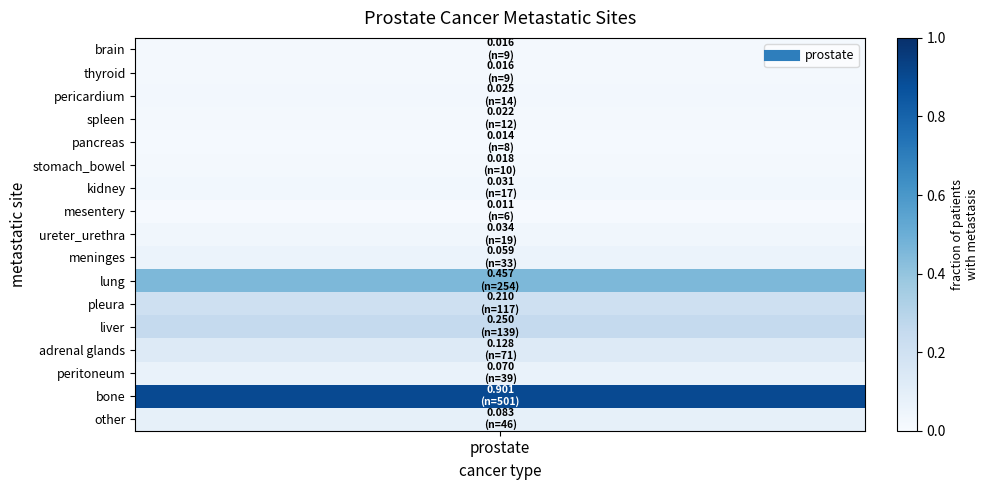

Which category has the lowest value across all series?

mesentery